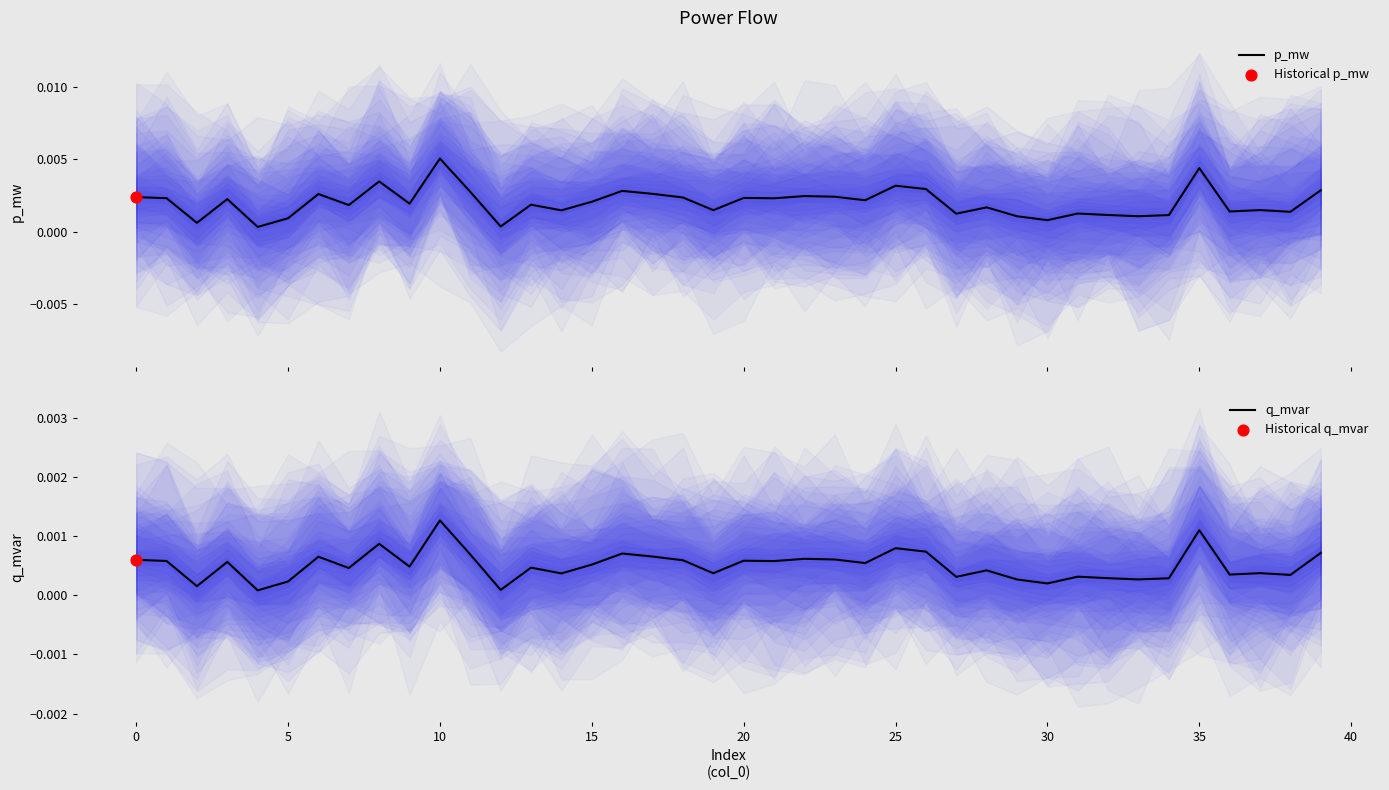

What are all the series names shown in the legend?

p_mw, q_mvar